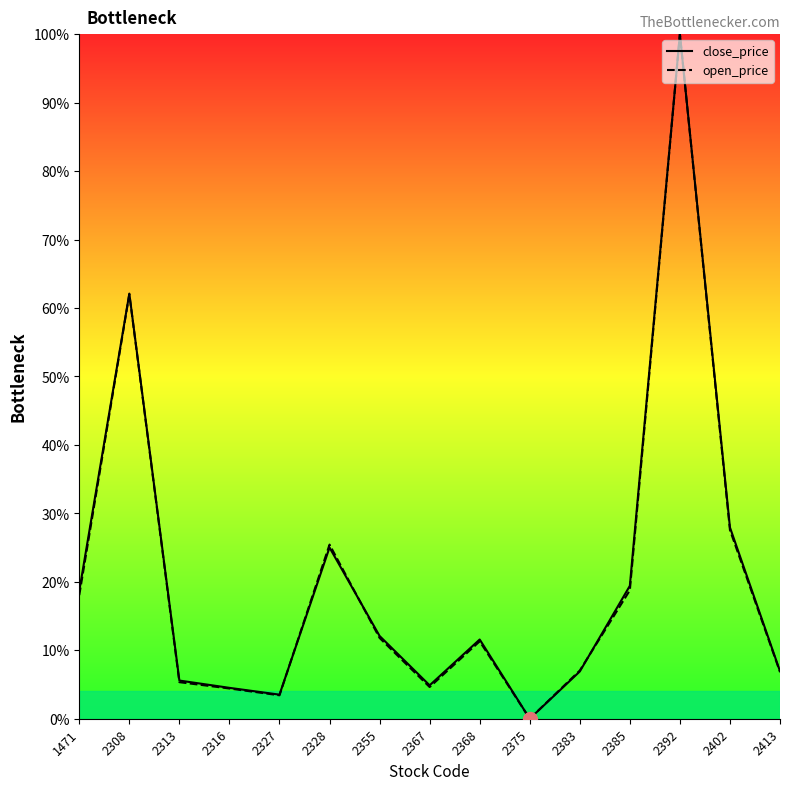

In close_price, how many points are lower than both neighbors (excluding endpoints)?

3